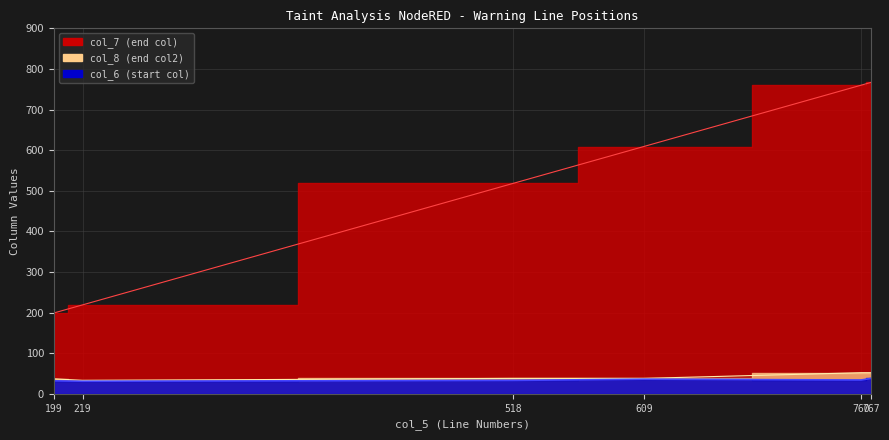

Rank the categories by col_8 value from lowest to highest.

219, 199, 518, 609, 760, 767